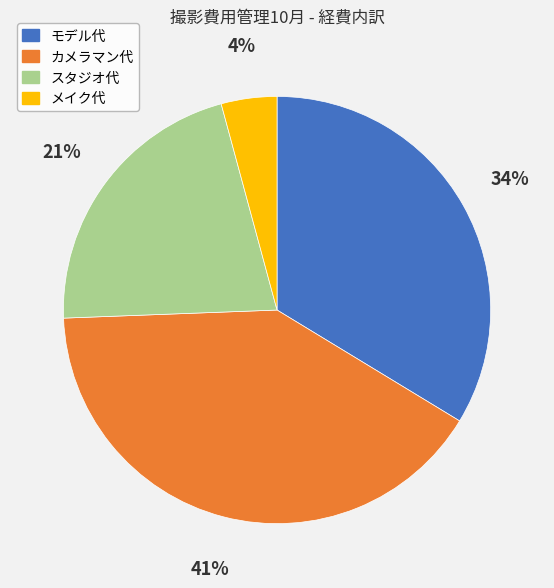

What percentage is the カメラマン代 slice, to the nearest percent?

41%